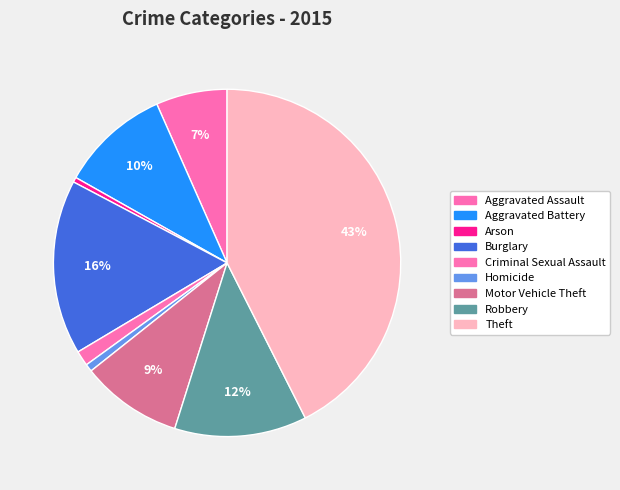

Is there any slice that represents more than half of the pie?

No